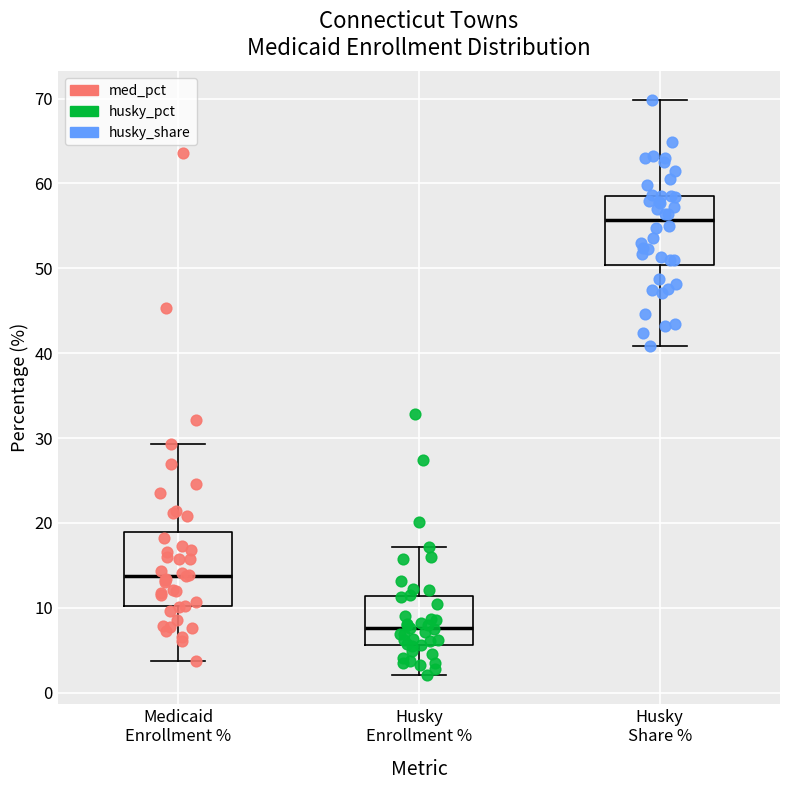

Reading left to right, transcribe this box plot: for each box, give where its median line is, the range the box spans, and where its two whiskers end, as read against the y-axis. The values are not printed on the chart, so give them approximately, as read against the axis.

Medicaid Enrollment %: median 14, box 10 to 19, whiskers 4 to 29
Husky Enrollment %: median 8, box 6 to 11, whiskers 2 to 17
Husky Share %: median 56, box 50 to 59, whiskers 41 to 70